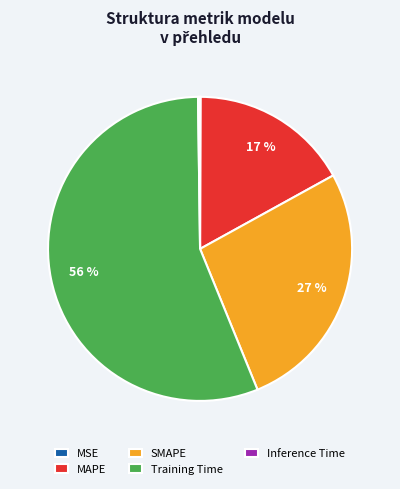

What is the largest slice in the pie chart?

Training Time